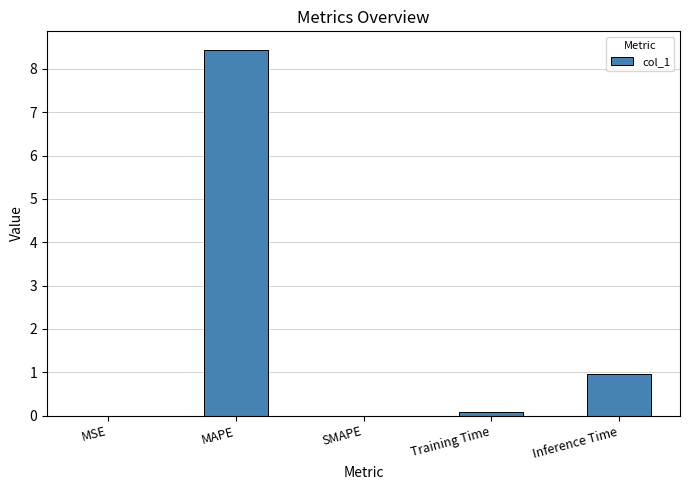

Are the bars grouped side by side (vs. stacked)?

No